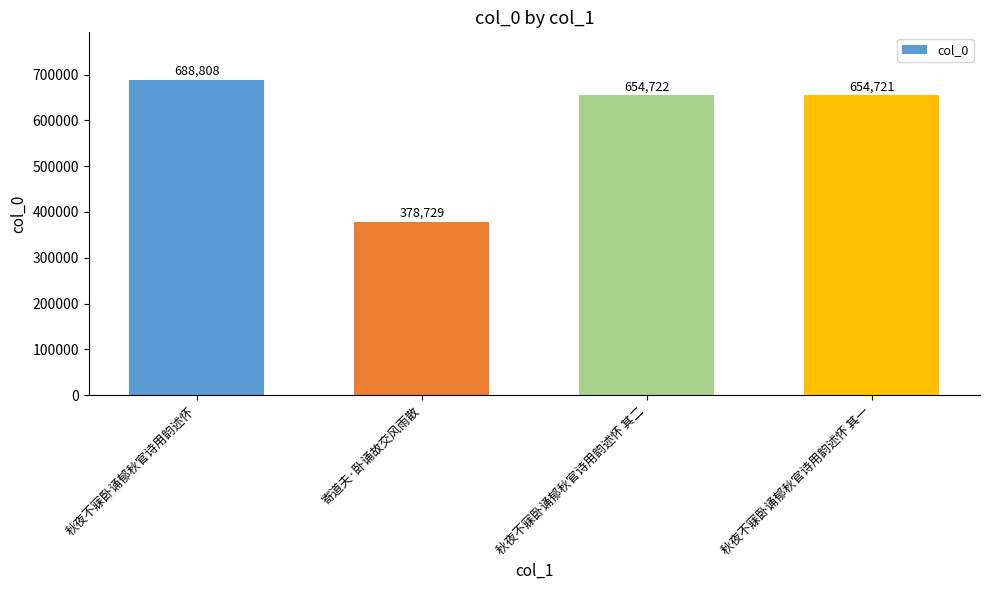

Read the value at 秋夜不寐卧诵郁秋官诗用韵述怀 其二.

654722